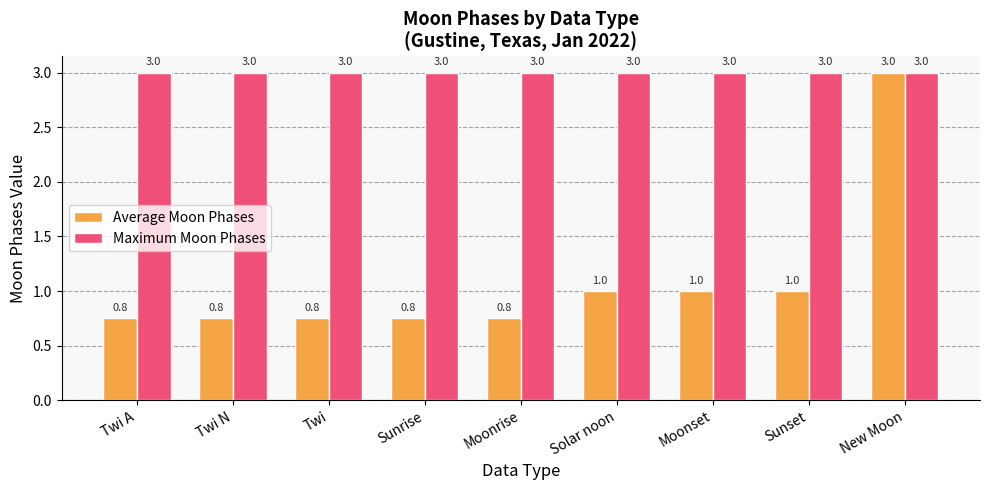

What value does the Average Moon Phases series have at Sunset?

1.0